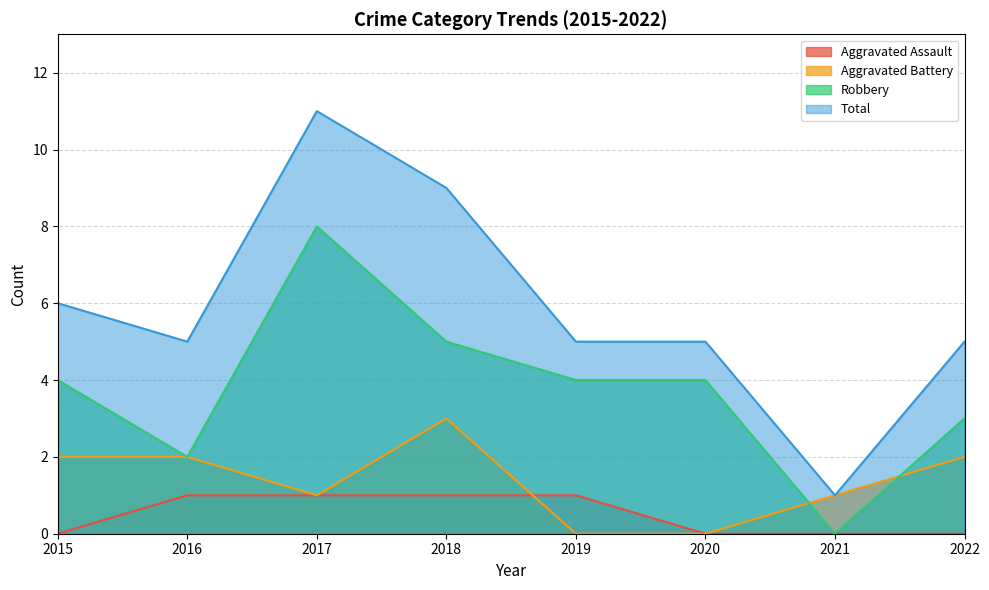

Does the chart have visible grid lines?

Yes